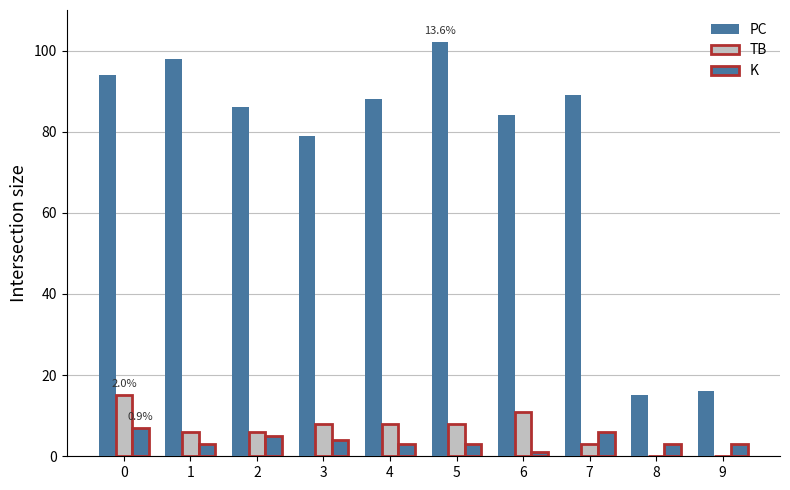

How many groups of bars are there?

10